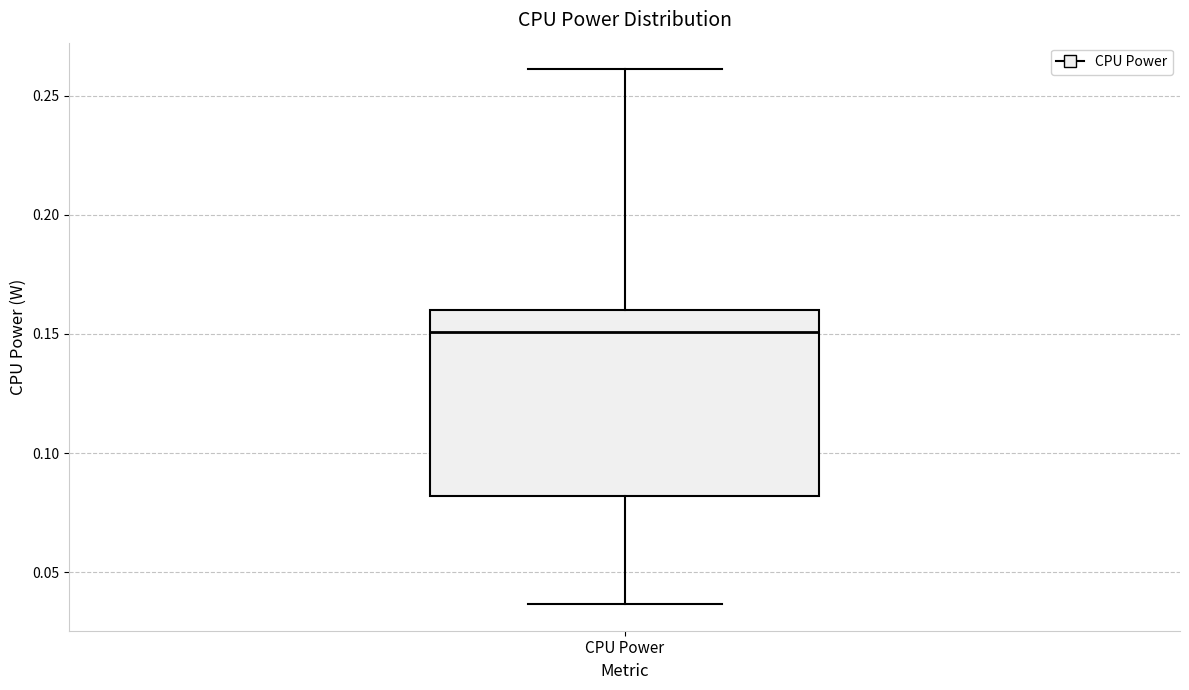

Where does the upper whisker of the box for CPU Power end on the y-axis? The values are not printed on the chart, so give them approximately, as read against the axis.

0.260